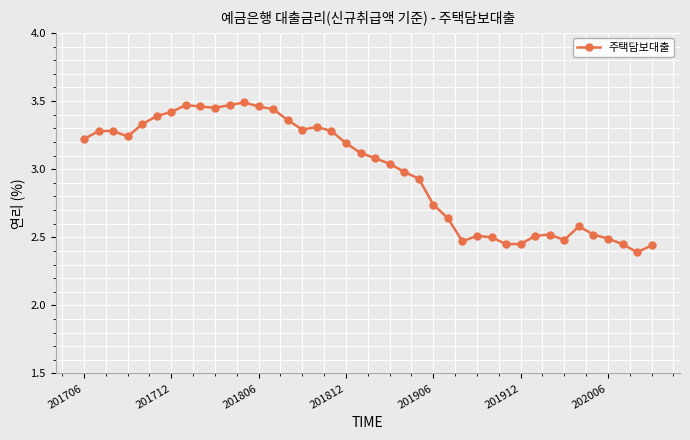

How many data points are less than 3?

18